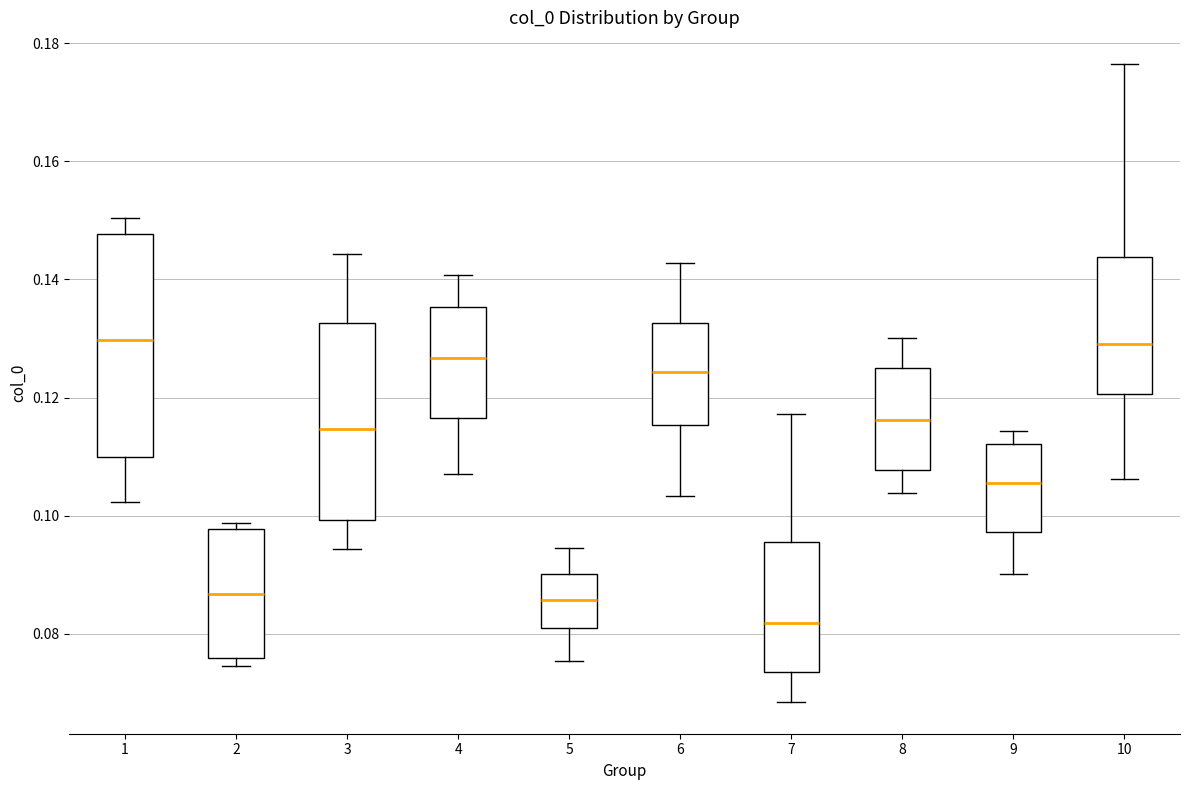

Which box's median line is the lowest?

7